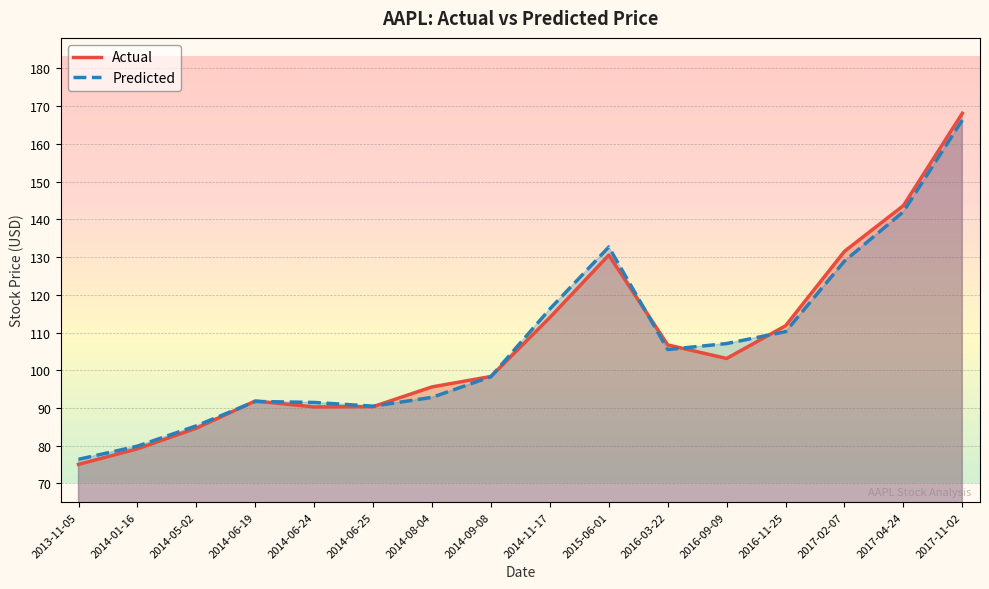

How many categories are shown in the chart?

16